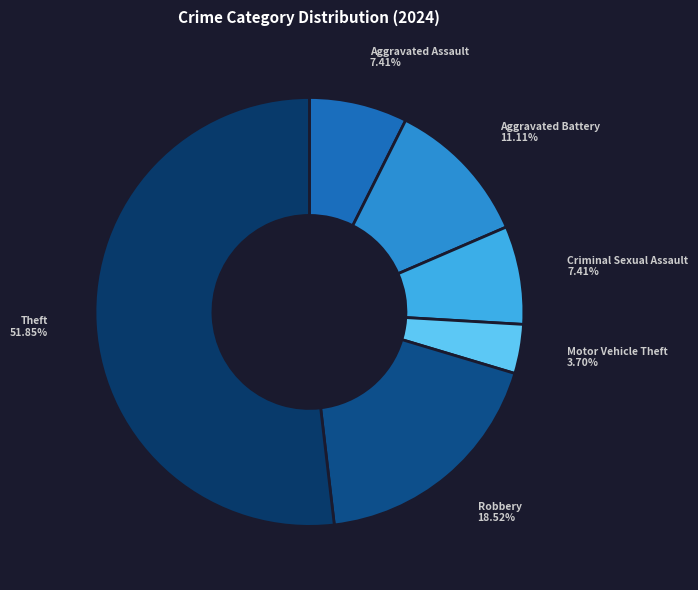

To the nearest percent, what is the average slice percentage?

17%